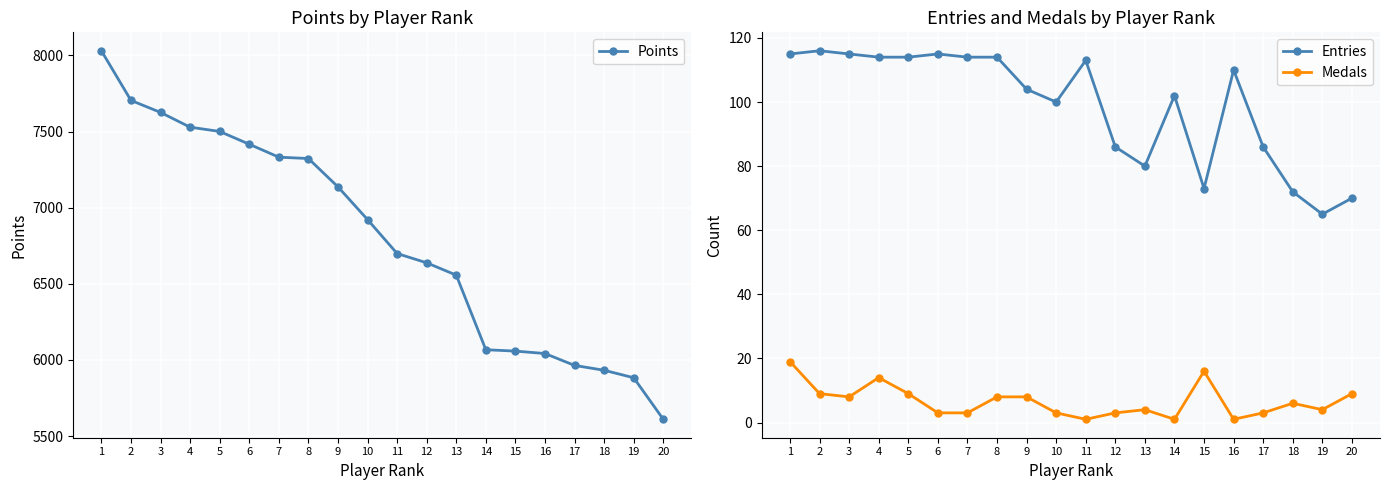

True or false: Entries and Points cross at least once.

False